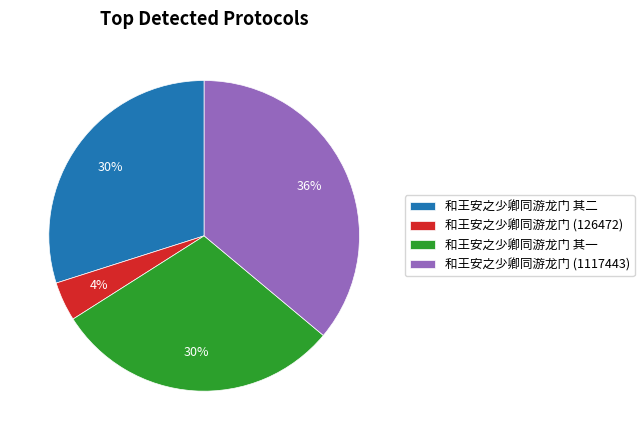

Does 和王安之少卿同游龙门 其一 account for over 50% of the chart?

No